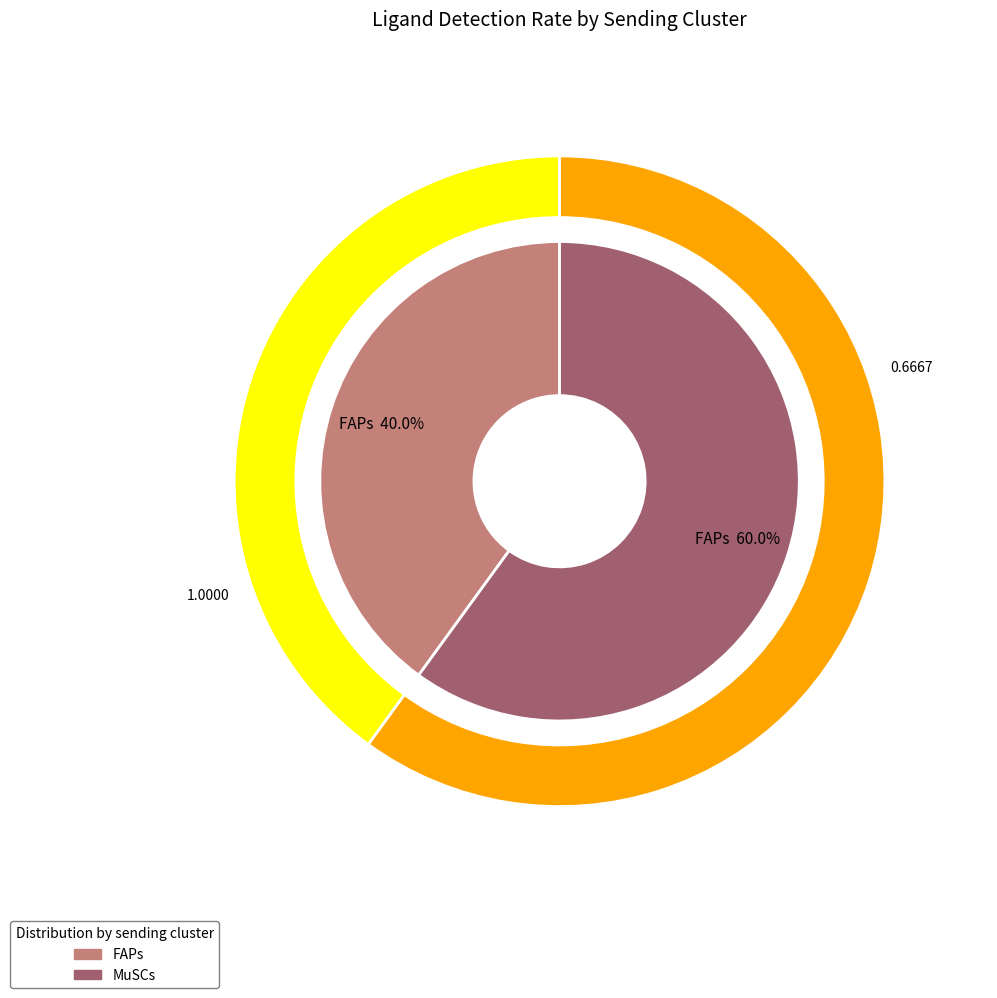

Is MuSCs the majority of the pie?

Yes